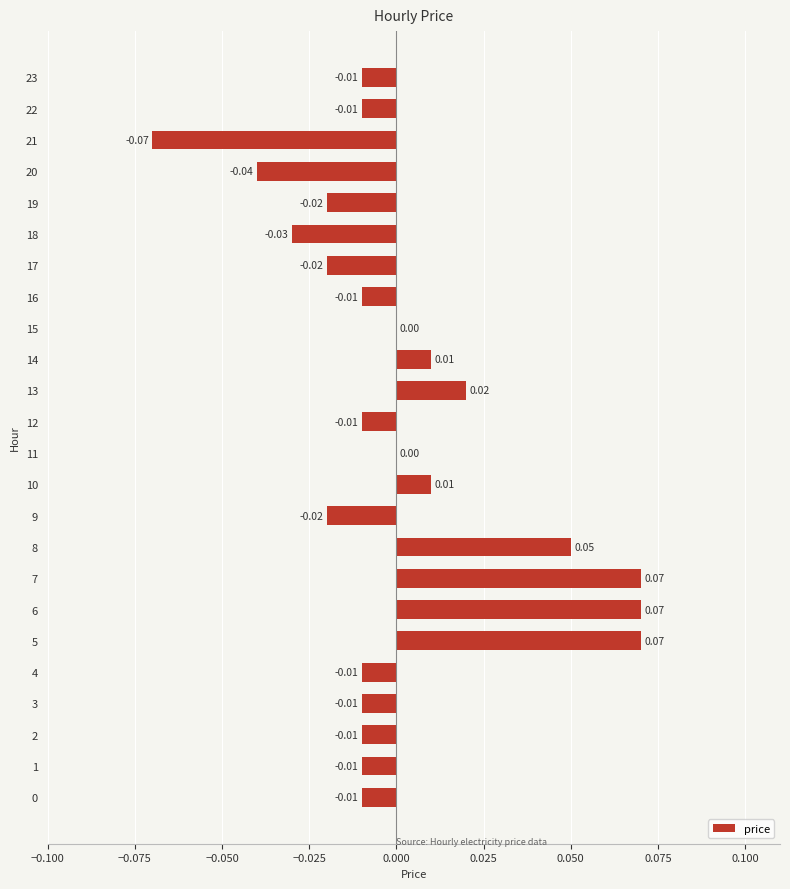

Which has a higher value, 16 or 18?

16